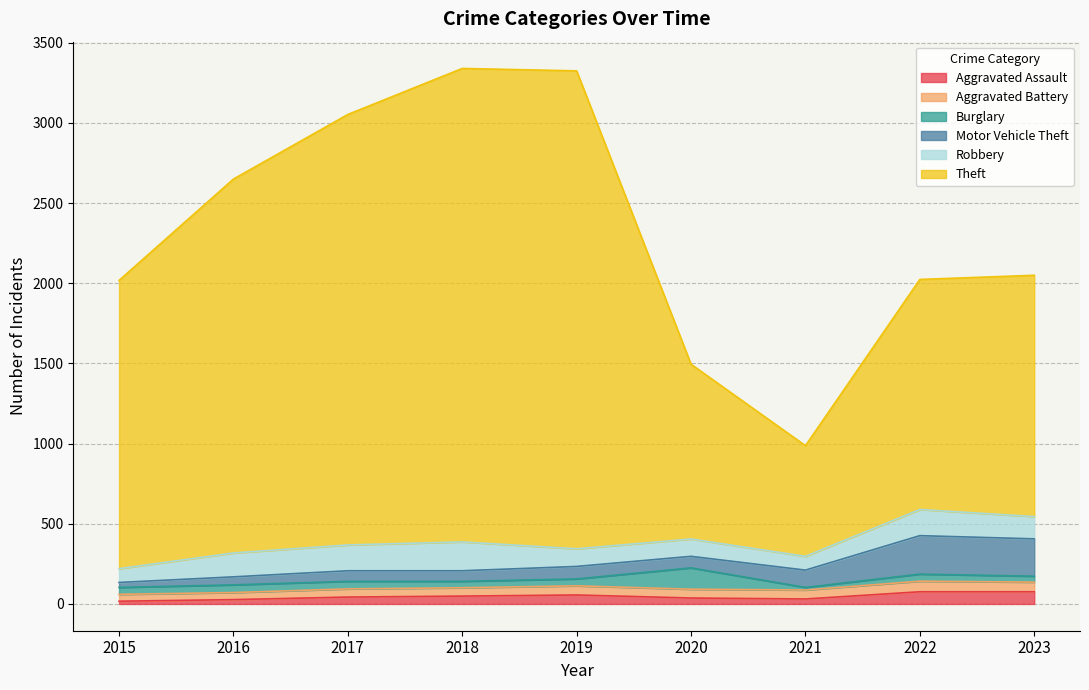

At which category is the sum across all series the highest?

2018